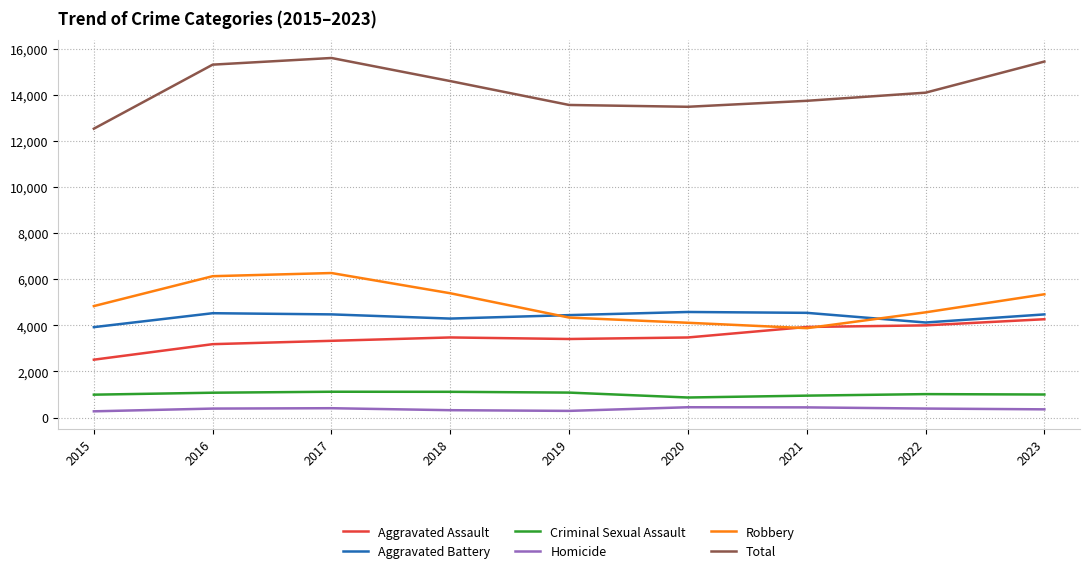

What is the total value across all series at 2022?

28172